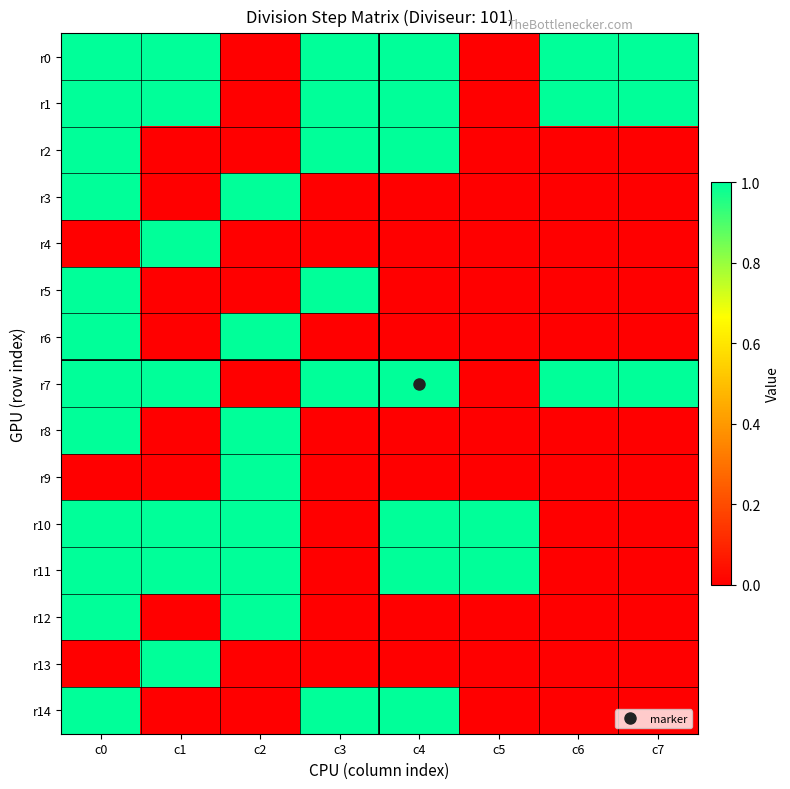

How many data points does each series have?

8